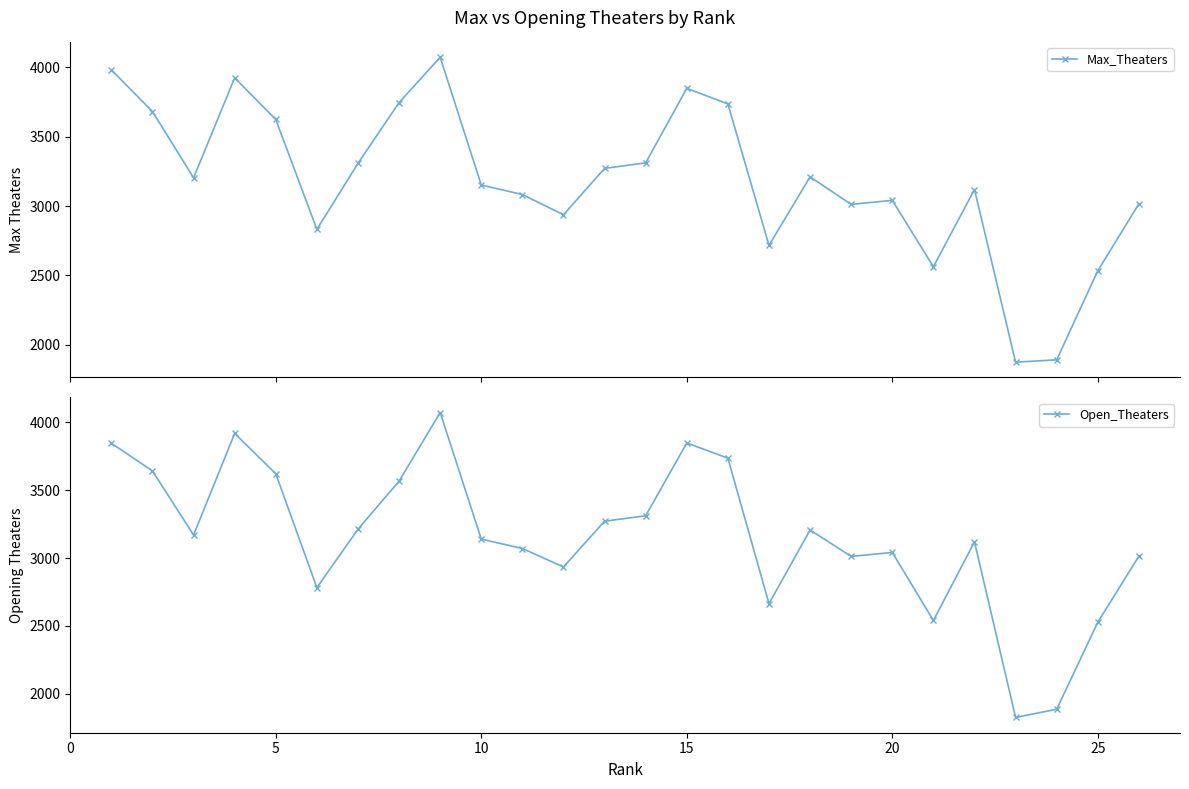

What is the smallest value displayed?

1826